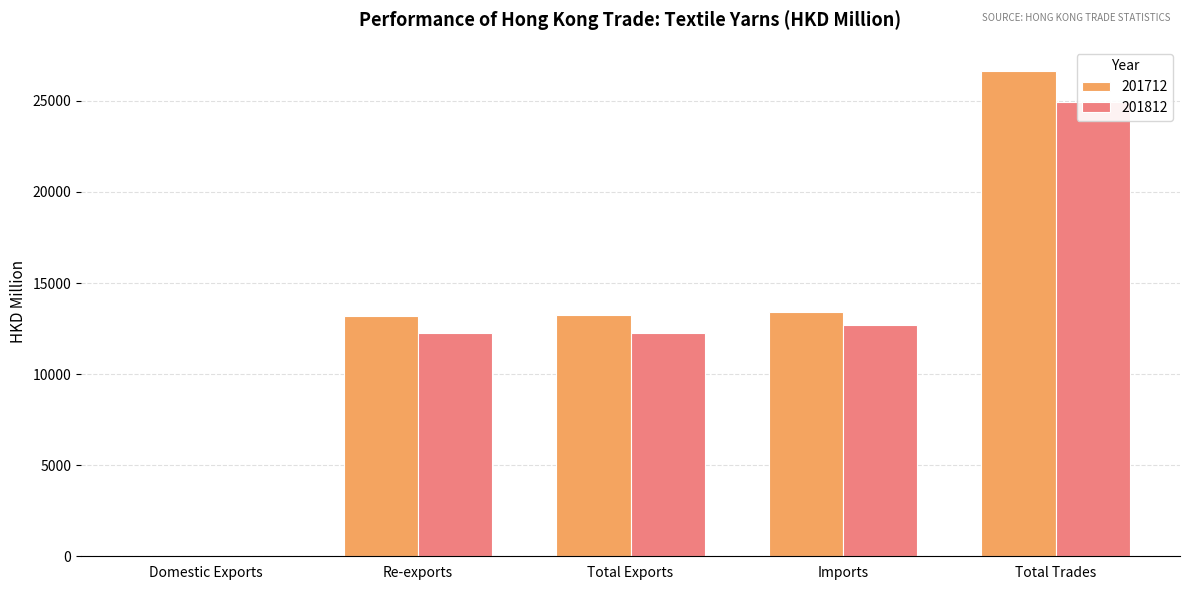

Which series has the largest total across all categories?

201712